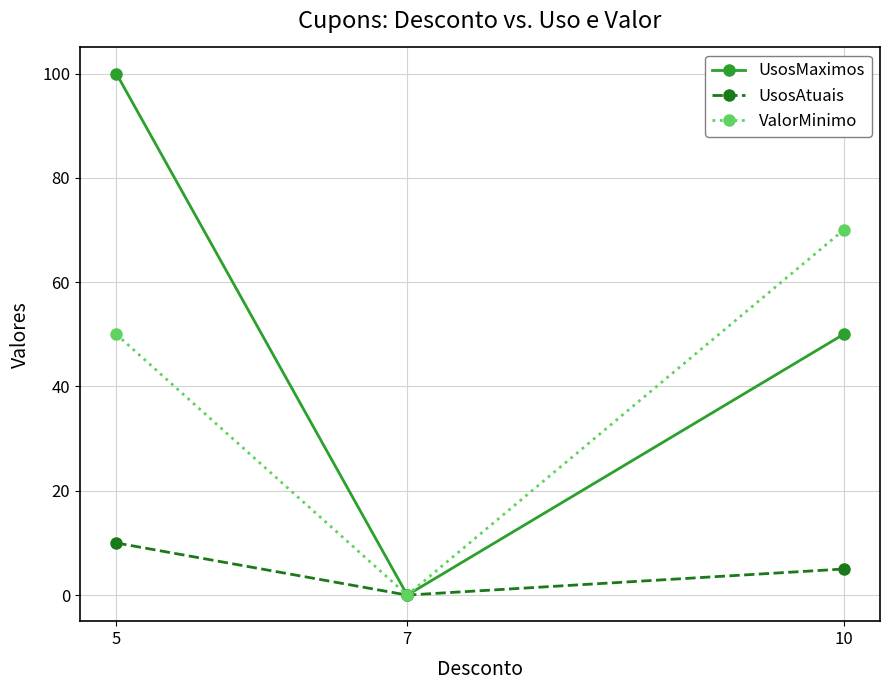

Which series changed the most between 5 and 10?

UsosMaximos